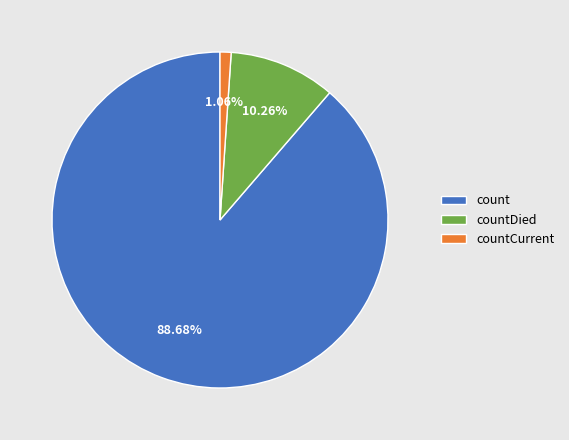

Count the number of slices in the pie.

3